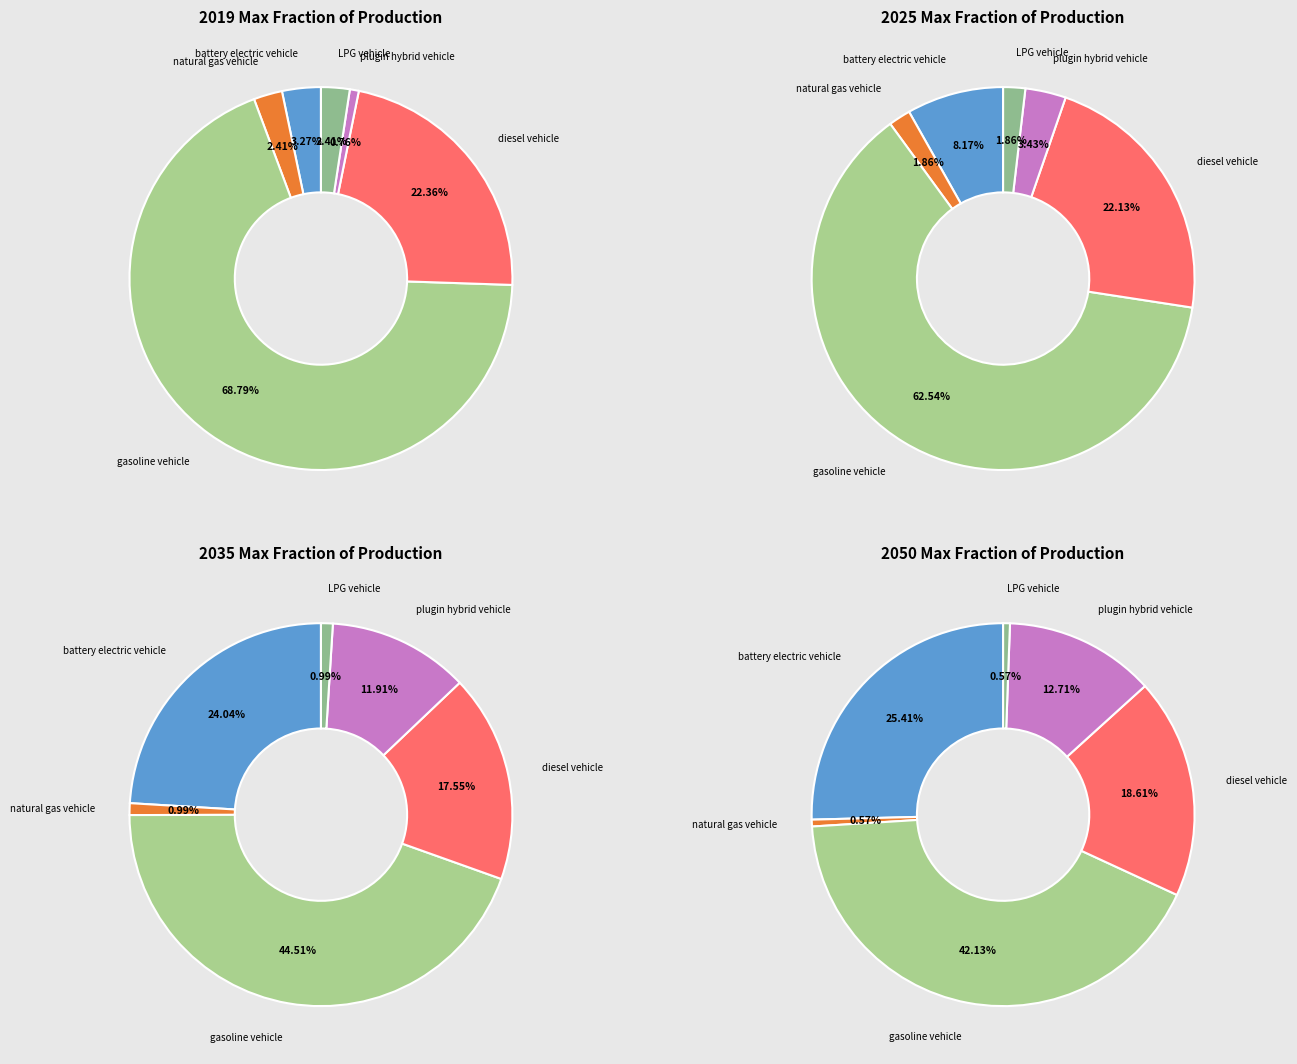

To the nearest percent, what percentage of the pie is 4?

1%